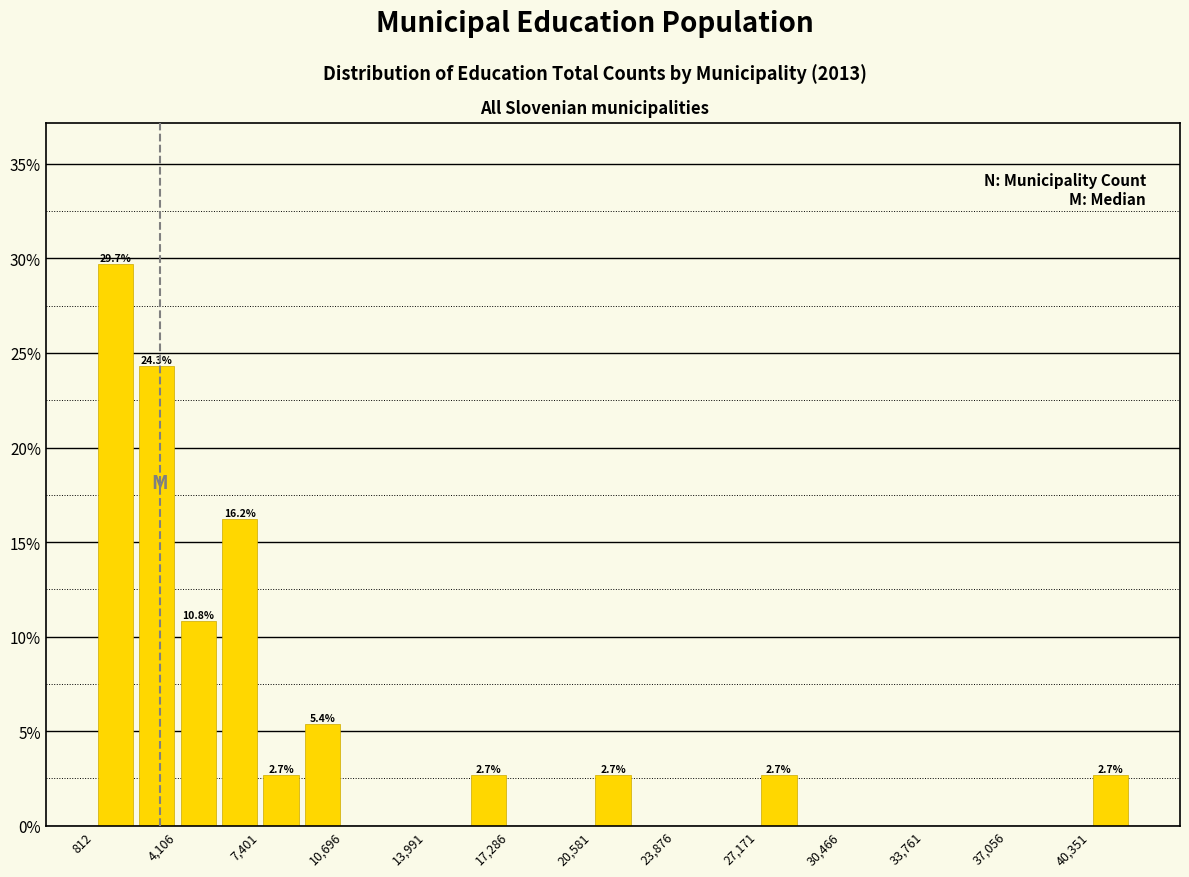

Around what value on the x-axis is the tallest bar? Give the approximate position of its centre, as read against the axis.

1500